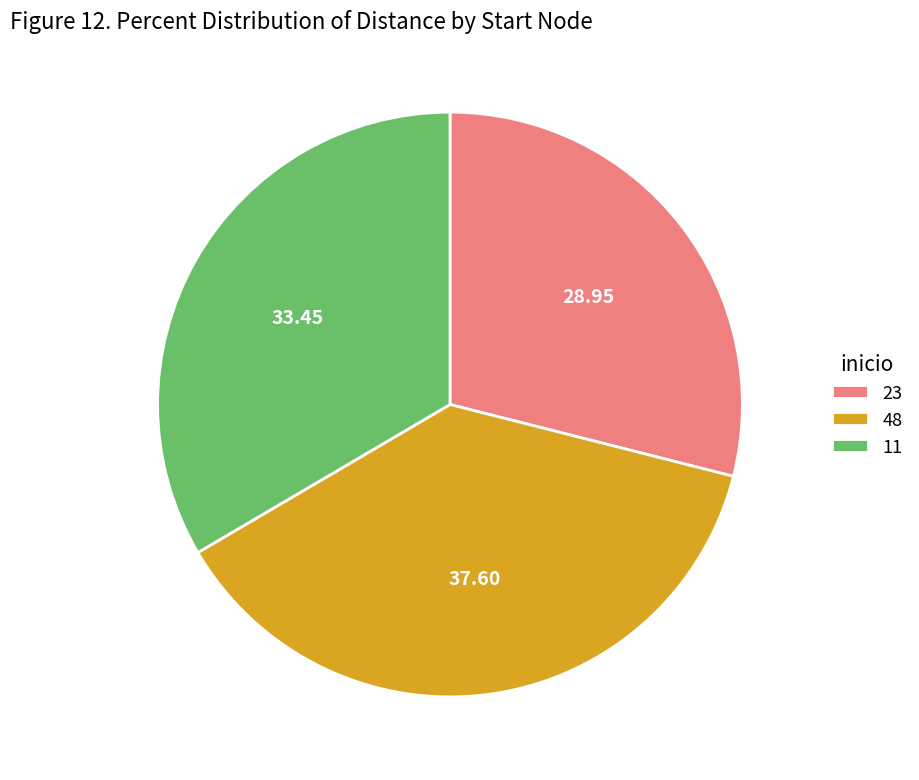

Which has a higher value, 23 or 48?

48